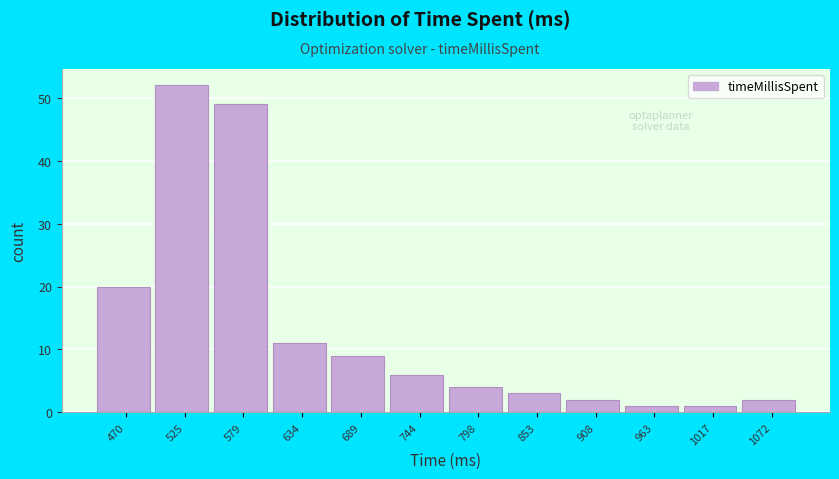

What is the height of the bar covering 830 to 880 on the x-axis? Neither the bar edges nor the heights are printed on the chart, so give them approximately, as read against the axes.

3